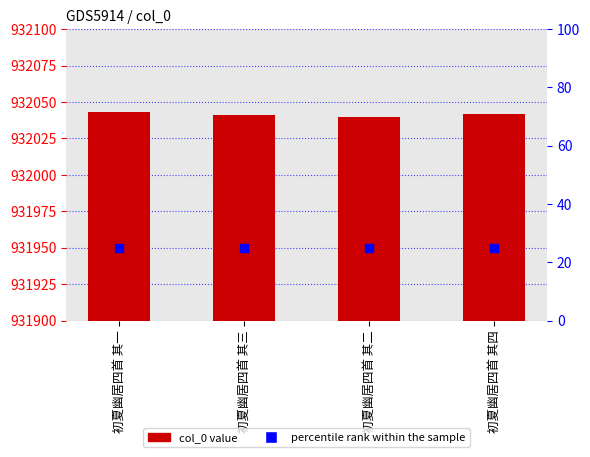

Which series reaches the maximum Y coordinate?

col_0